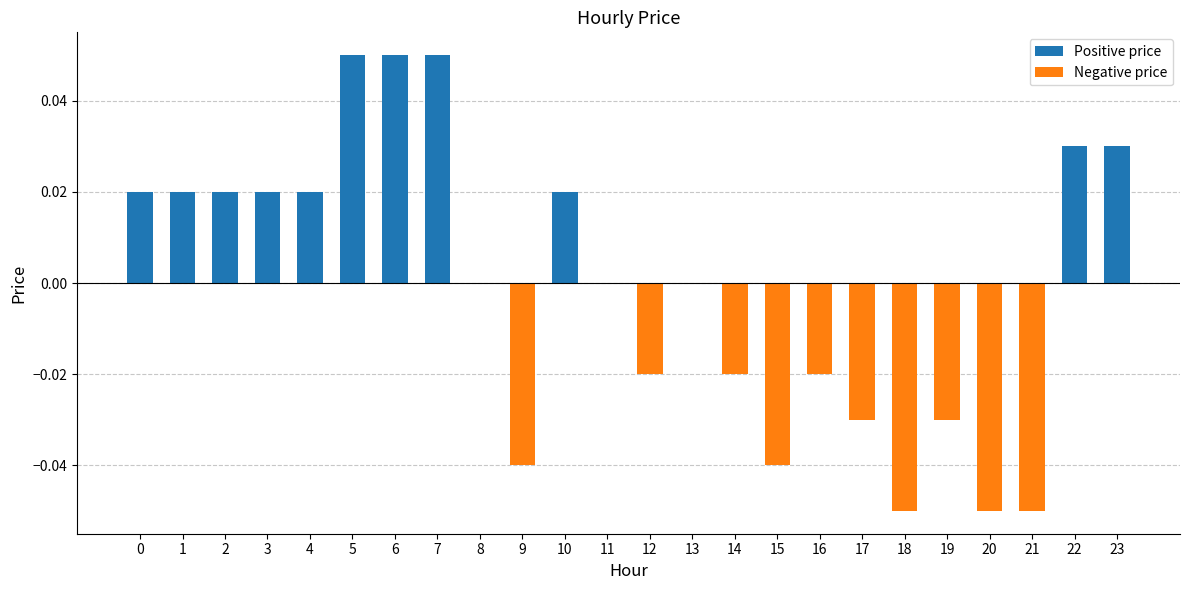

Between 18 and 10, which is larger?

10